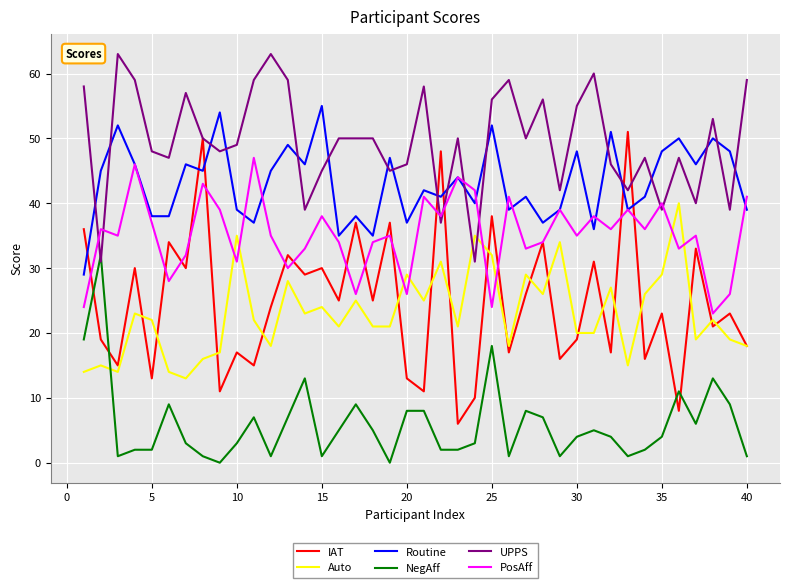

True or false: Auto and Routine cross at least once.

False